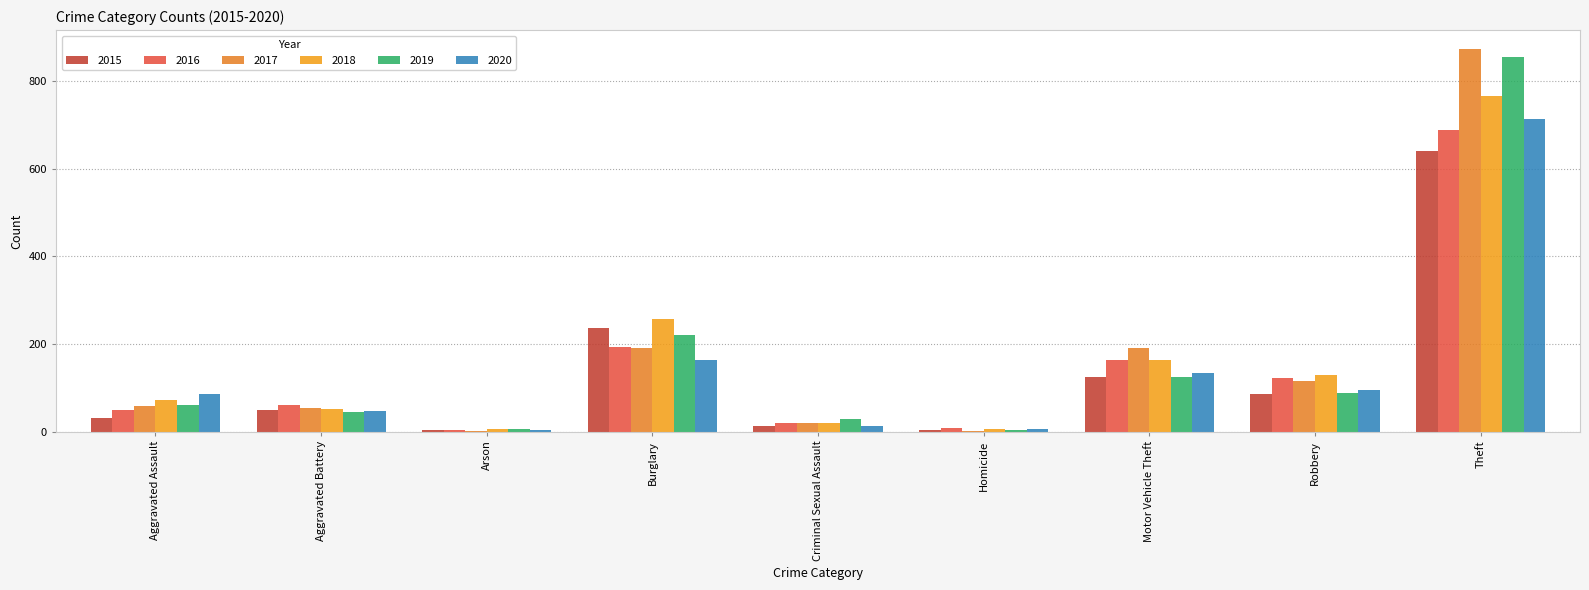

Are the bars grouped side by side (vs. stacked)?

Yes